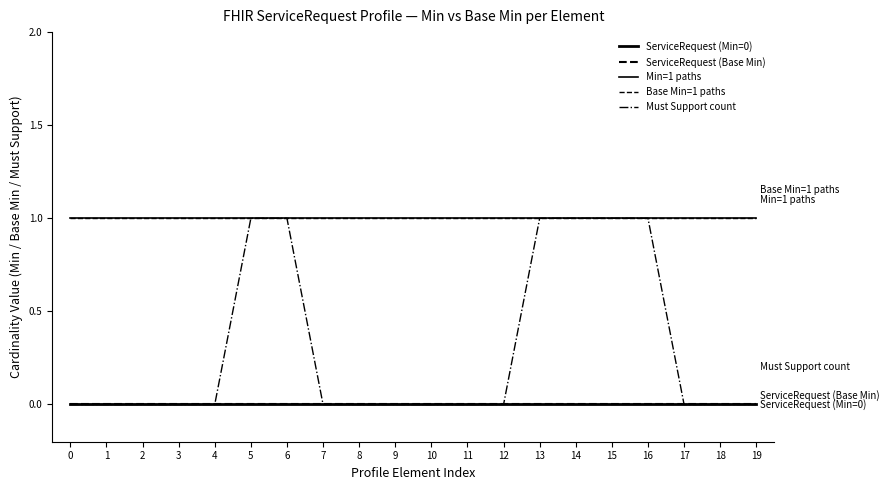

Does the chart display data point markers on the line(s)?

No